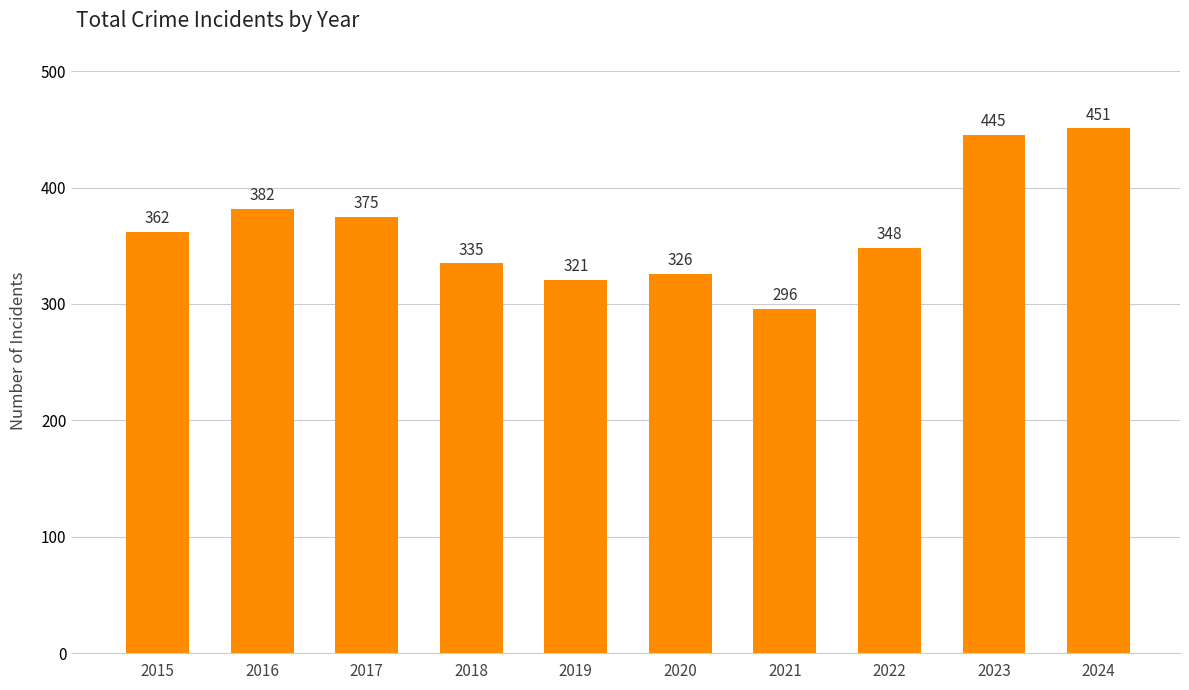

How many bars are there in total?

10